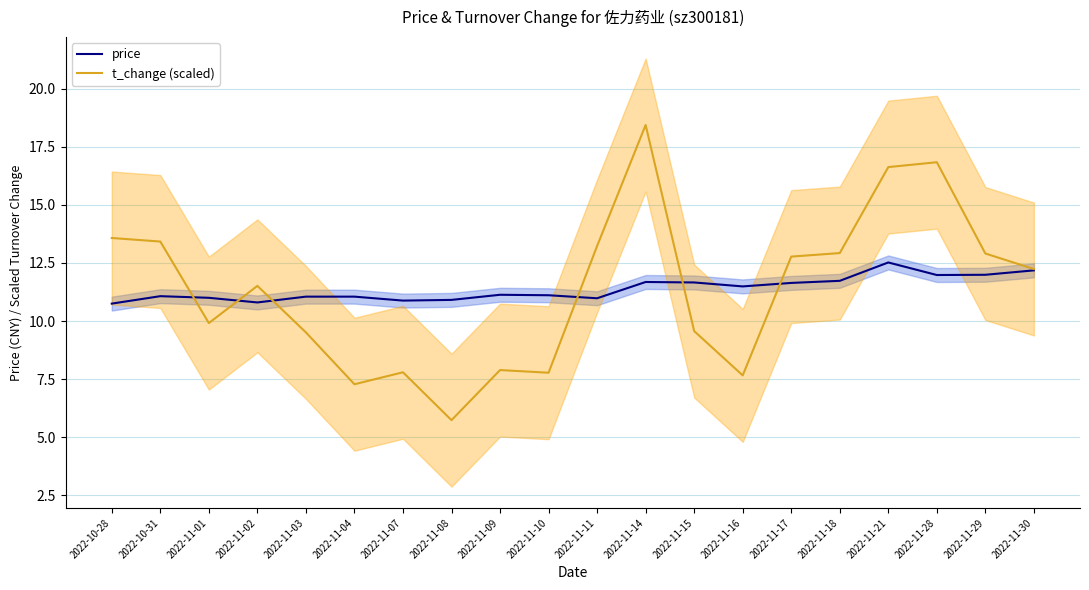

What is the total value across all series at 2022-11-07?

18.7